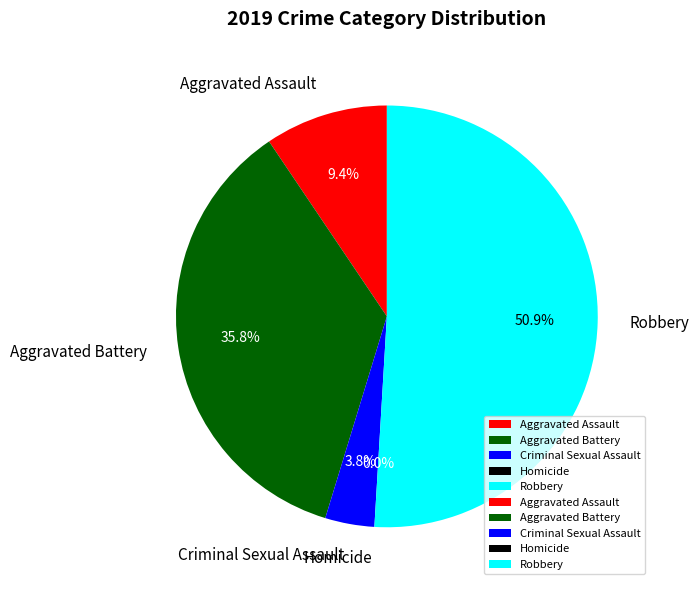

Count the number of slices in the pie.

5